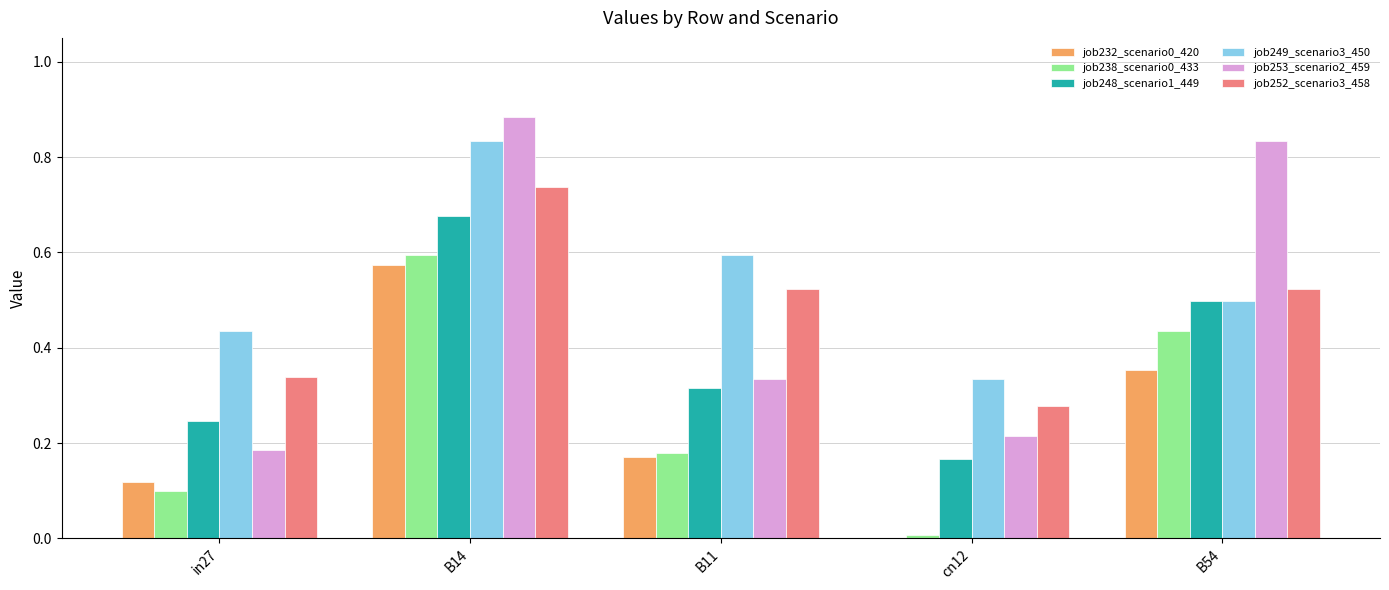

Is the value of job248_scenario1_449 at B11 greater than the value of job238_scenario0_433 at B54?

No